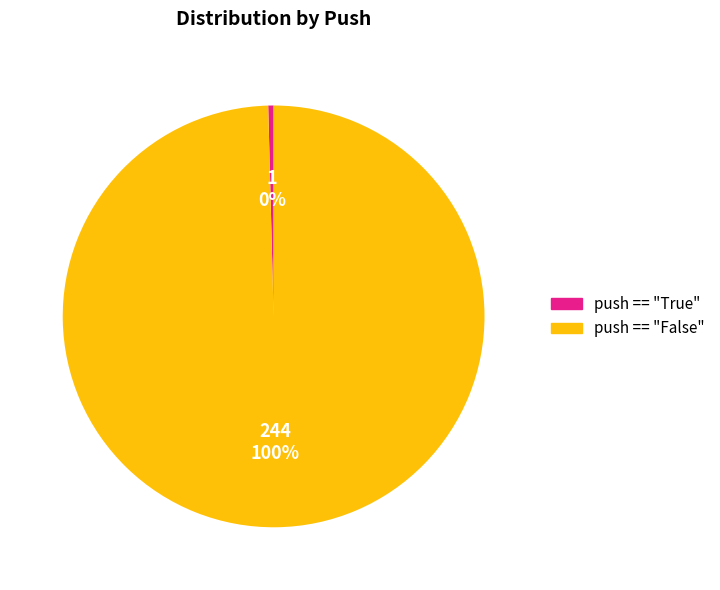

To the nearest percent, what is the average slice percentage?

50%